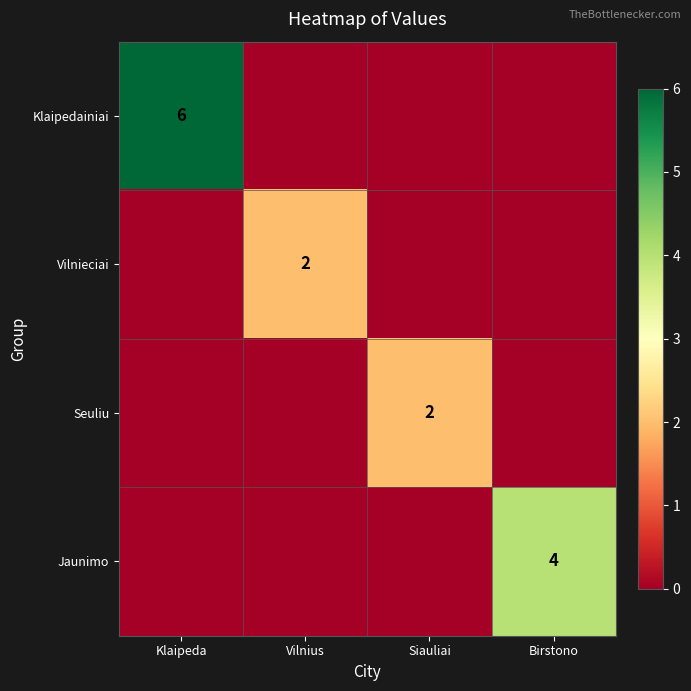

How many categories are shown in the chart?

4